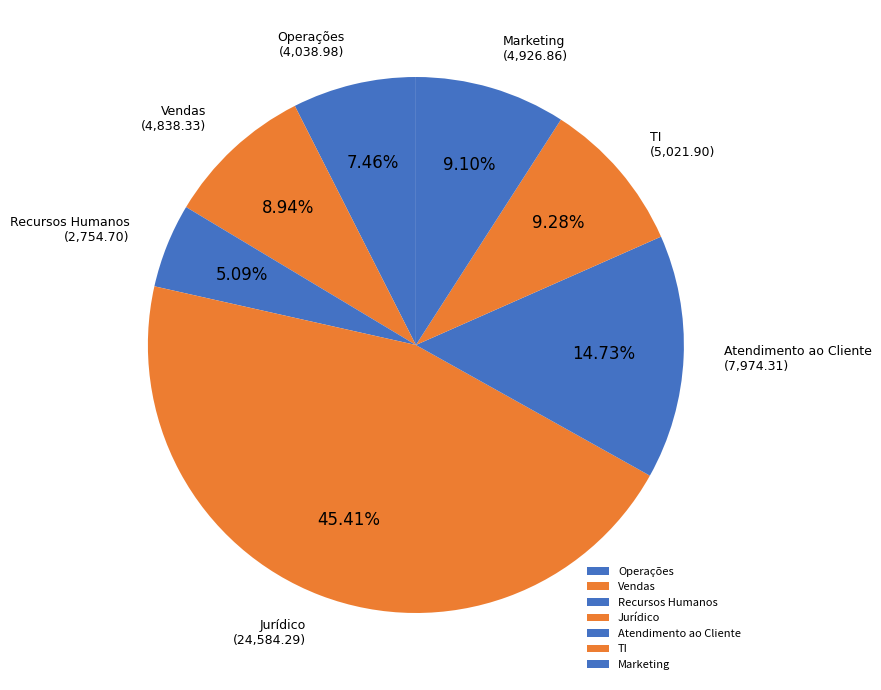

Is Atendimento ao Cliente the majority of the pie?

No